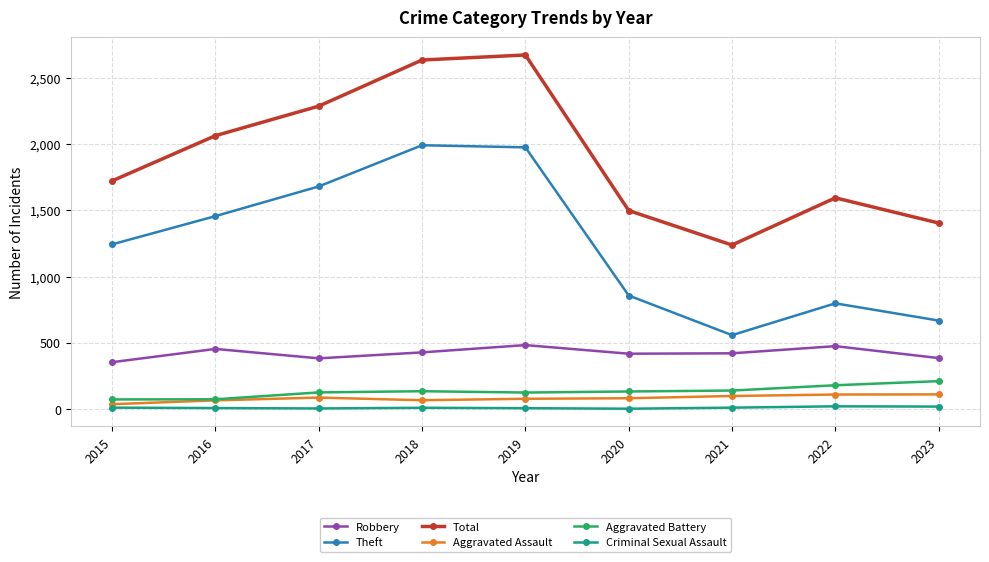

Where is Theft nearest to the value 1274?

2015